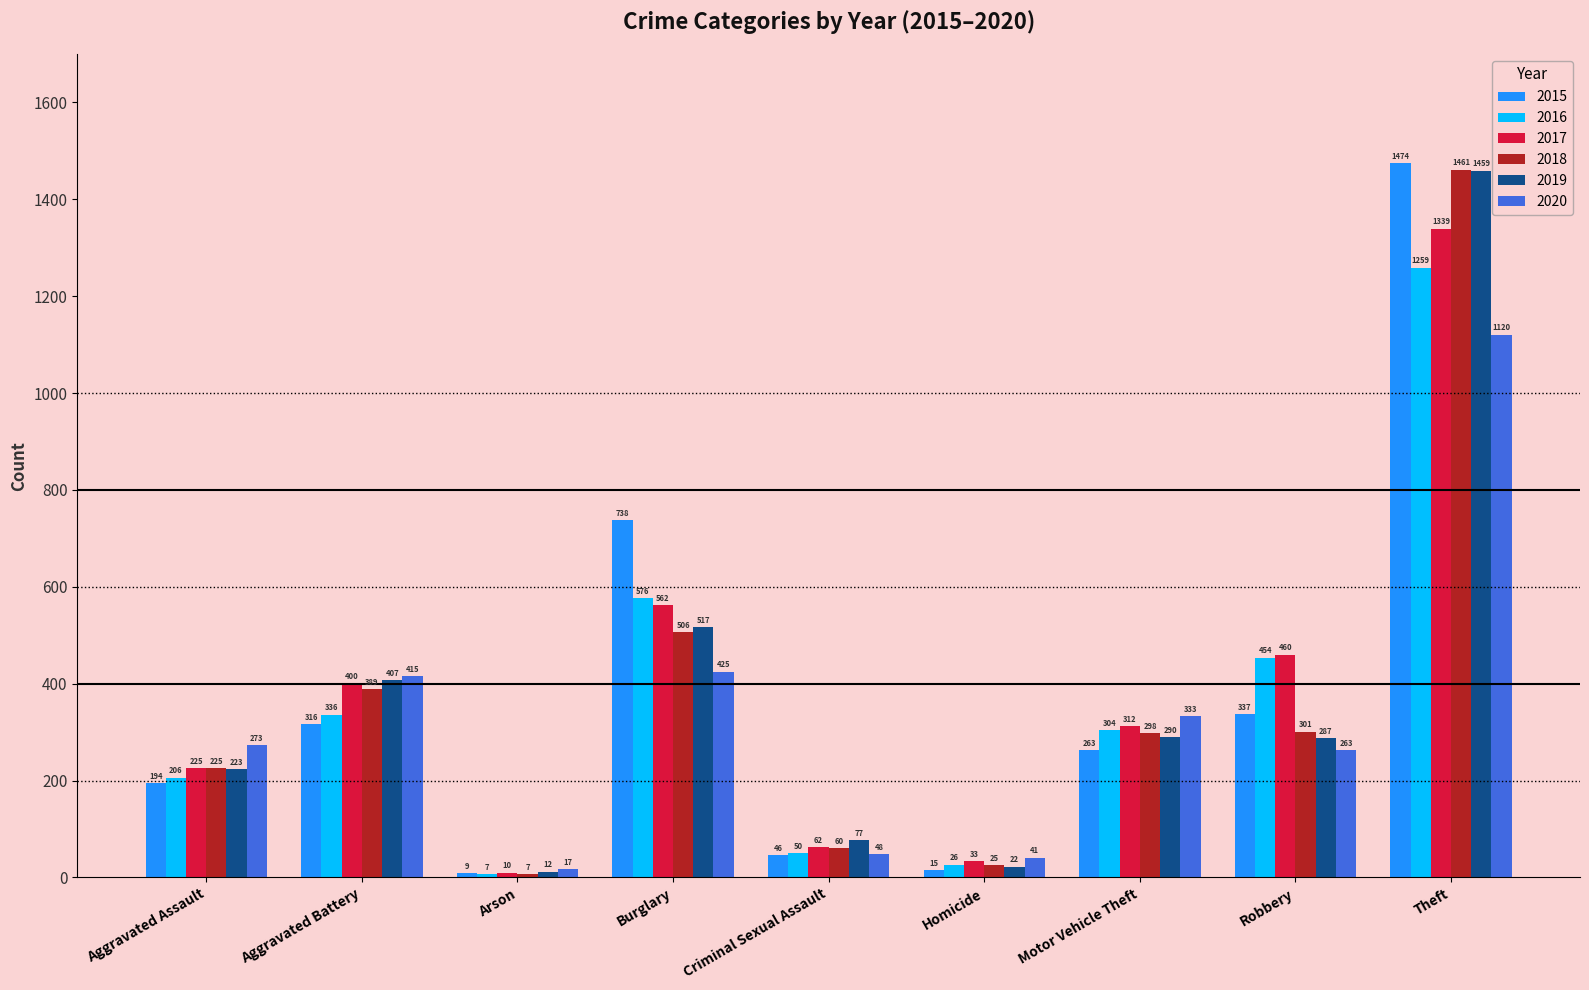

What are all the series names shown in the legend?

2015, 2016, 2017, 2018, 2019, 2020